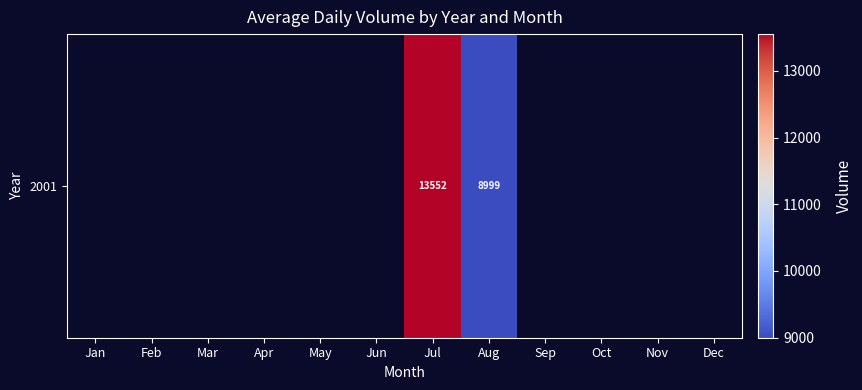

Count the number of data series in this chart.

1